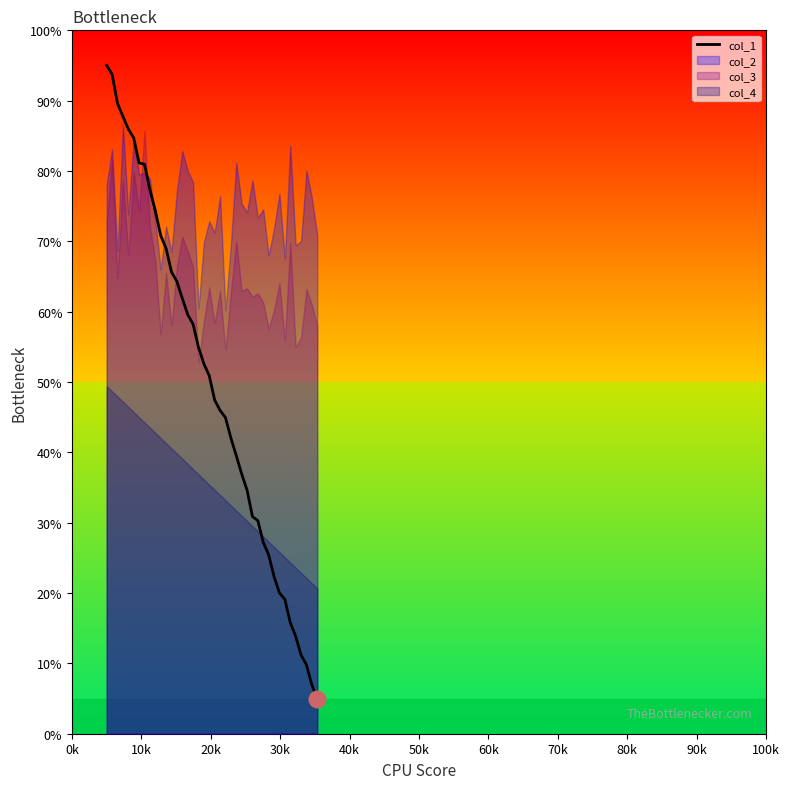

What is the highest value of the col_1 series?

95.0